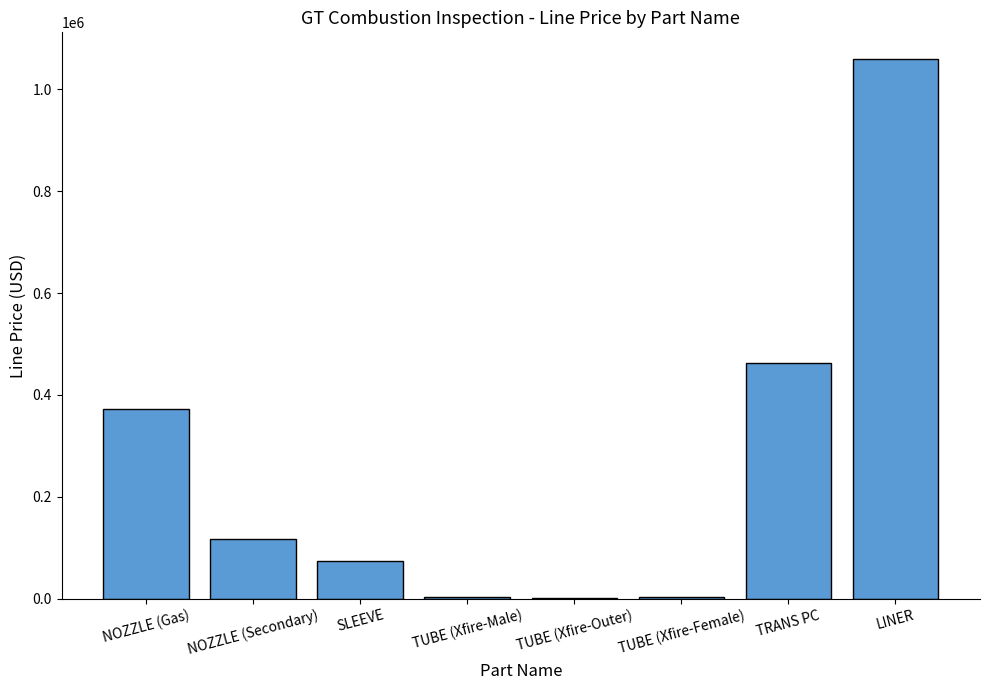

What is the change in value from TRANS PC to LINER?

+595876.0